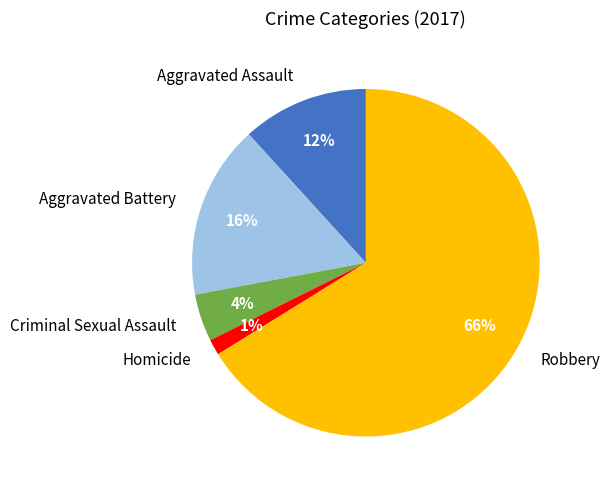

Rank the categories by value from lowest to highest.

Homicide, Criminal Sexual Assault, Aggravated Assault, Aggravated Battery, Robbery